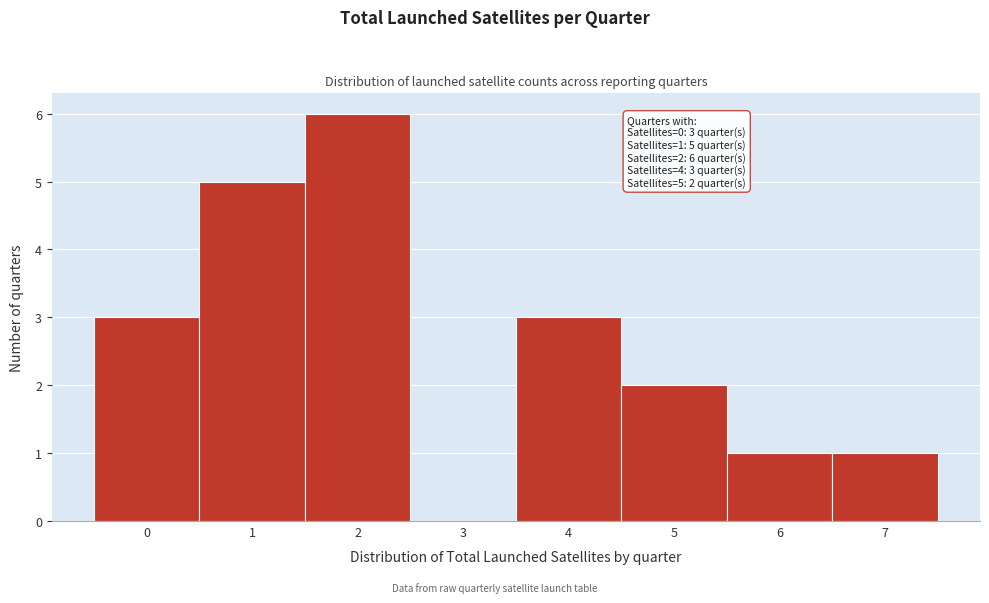

Reading left to right, transcribe all the data shown in this chart.

0=3	1=5	2=6	3=0	4=3	5=2	6=1	7=1